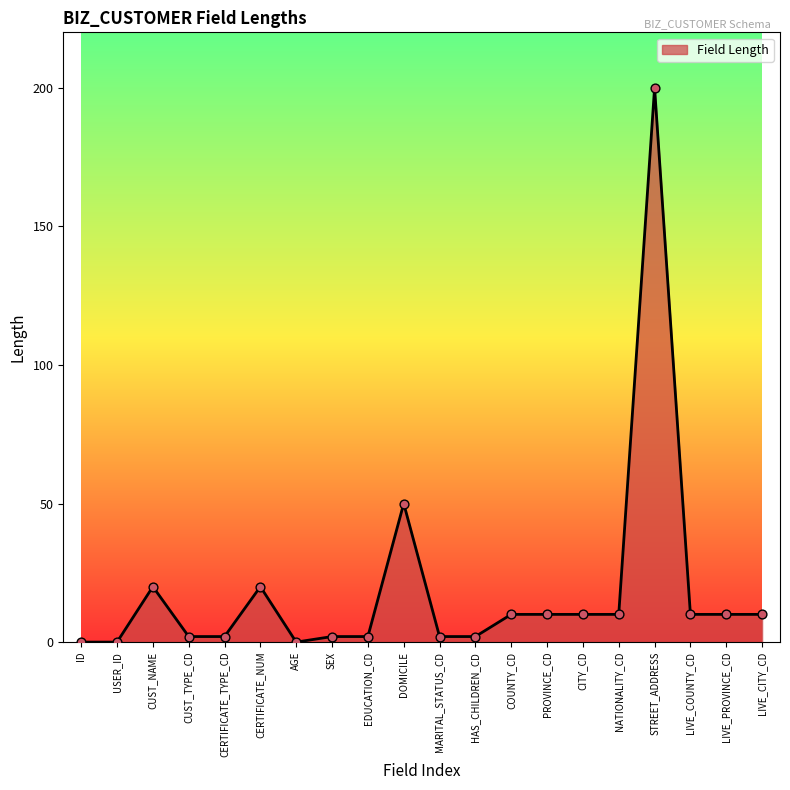

Approximately how many times larger is the value at MARITAL_STATUS_CD compared to CUST_TYPE_CD?

1.0